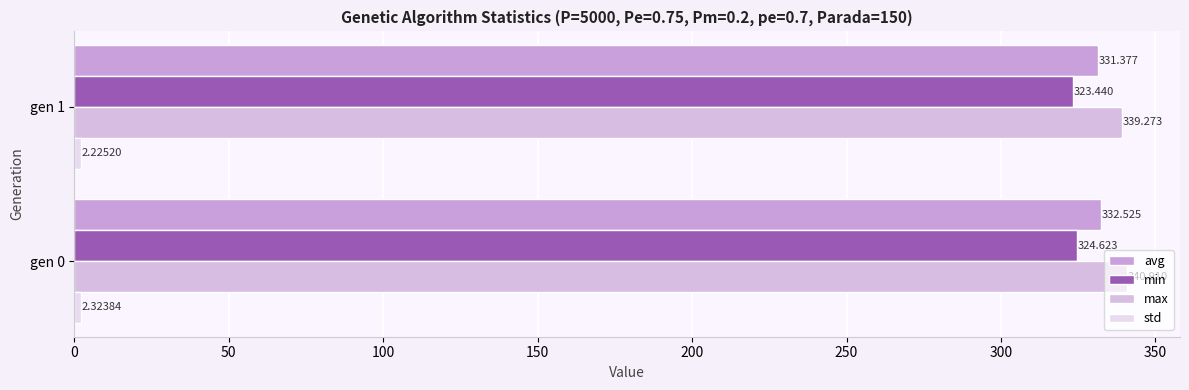

What is the minimum value shown in the chart?

2.2